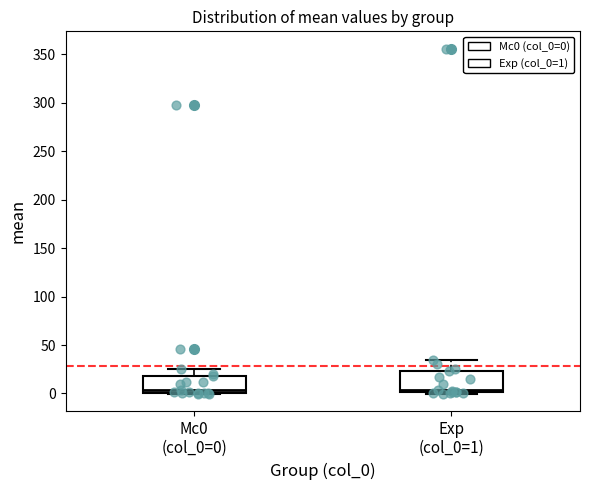

Reading left to right, read every box against the y-axis: the position of its median line, the range the box covers, and the ends of its whiskers. The values are not printed on the chart, so give them approximately, as read against the axis.

Mc0 (col_0=0): median 5, box 0 to 20, whiskers 0 to 25
Exp (col_0=1): median 5, box 0 to 25, whiskers 0 to 35